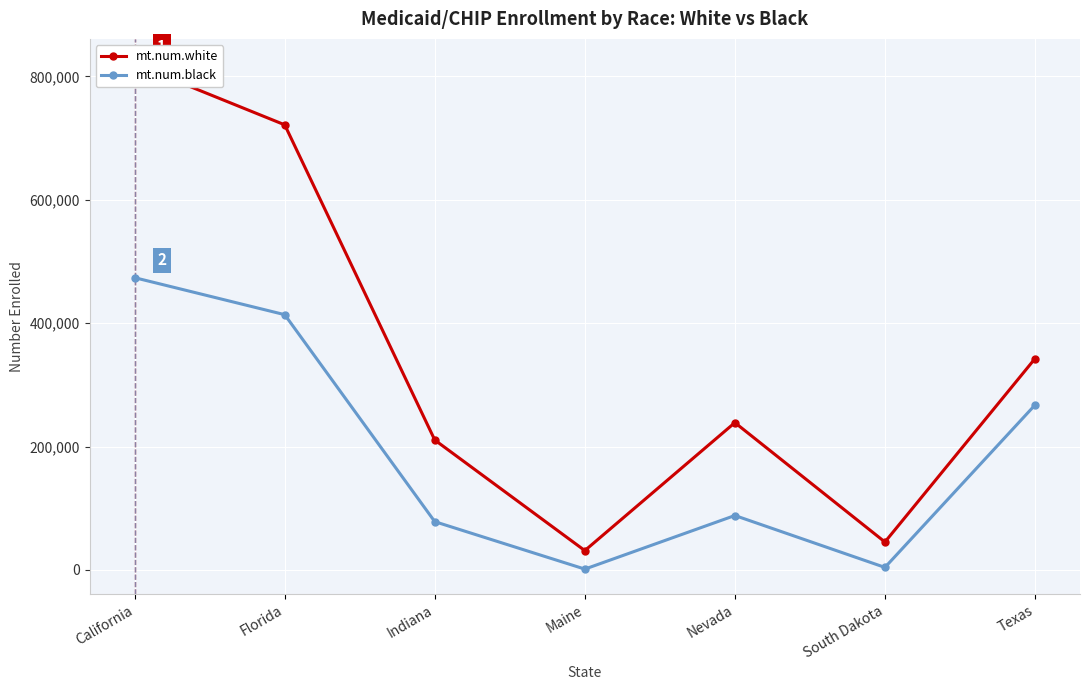

At how many categories does at least one series exceed 342359?

3